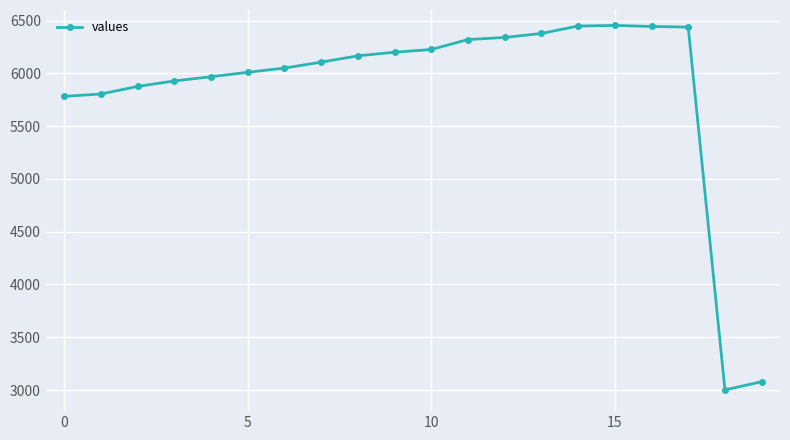

What is the maximum value shown in the chart?

6454